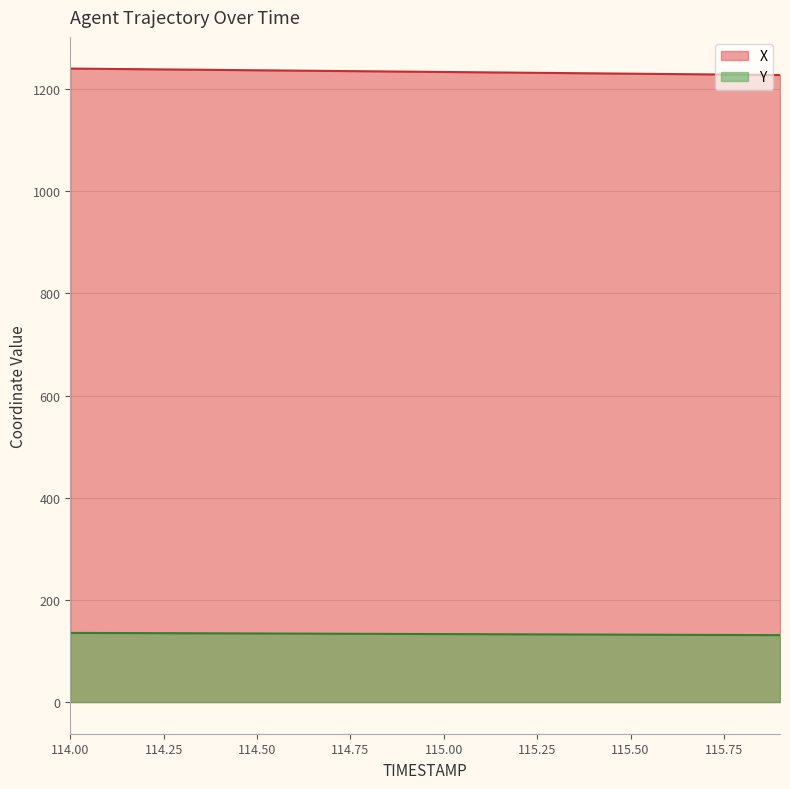

What is the difference between the maximum and minimum values in the Y series?

4.4